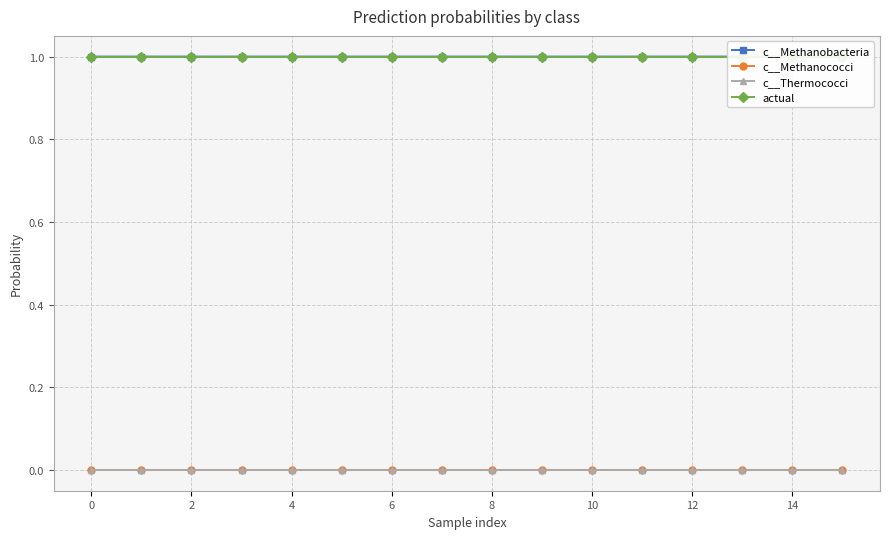

Reading left to right, what are all the values shown in this chart?

c__Methanobacteria: 1.0	1.0	1.0	1.0	1.0	1.0	1.0	1.0	1.0	1.0	1.0	1.0	1.0	1.0	1.0	1.0
c__Methanococci: 0.0	0.0	0.0	0.0	0.0	0.0	0.0	0.0	0.0	0.0	0.0	0.0	0.0	0.0	0.0	0.0
c__Thermococci: 0.0	0.0	0.0	0.0	0.0	0.0	0.0	0.0	0.0	0.0	0.0	0.0	0.0	0.0	0.0	0.0
actual: 1.0	1.0	1.0	1.0	1.0	1.0	1.0	1.0	1.0	1.0	1.0	1.0	1.0	1.0	1.0	1.0